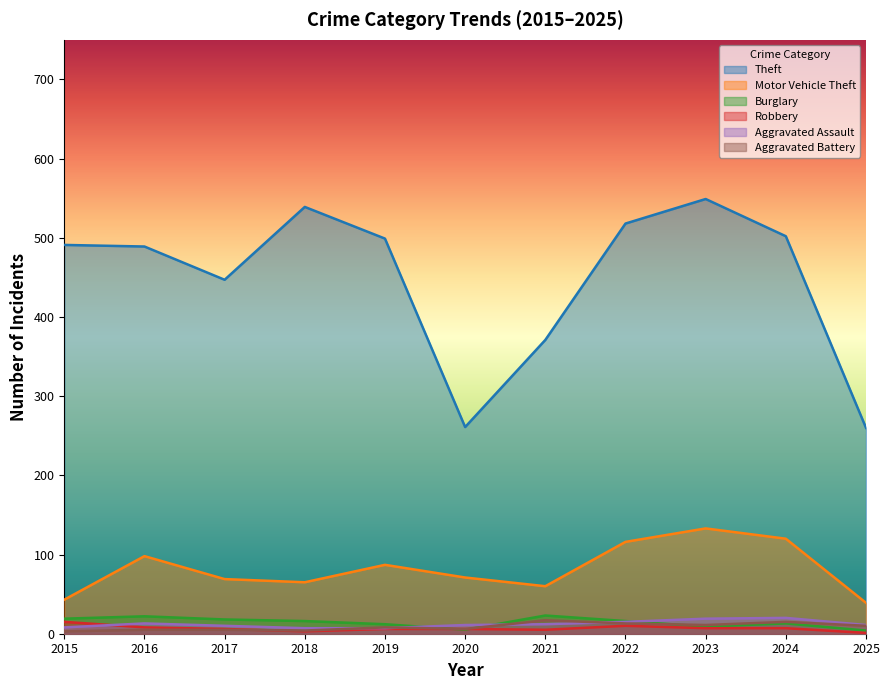

At which label is Burglary closest to 13?

2024